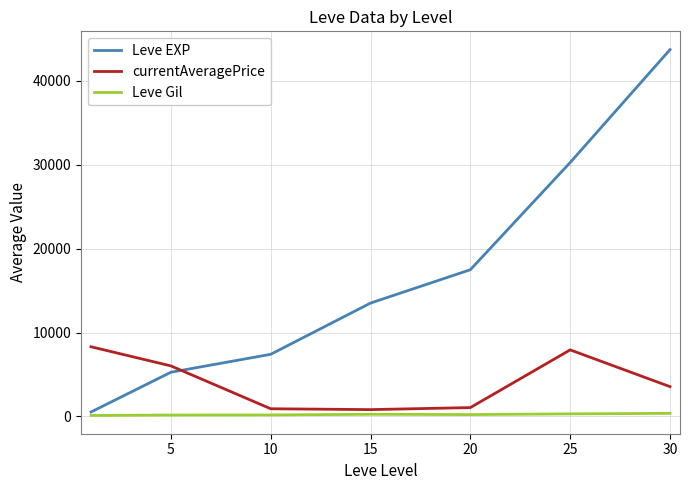

Which series ends up on top after the final intersection of Leve EXP and currentAveragePrice?

Leve EXP